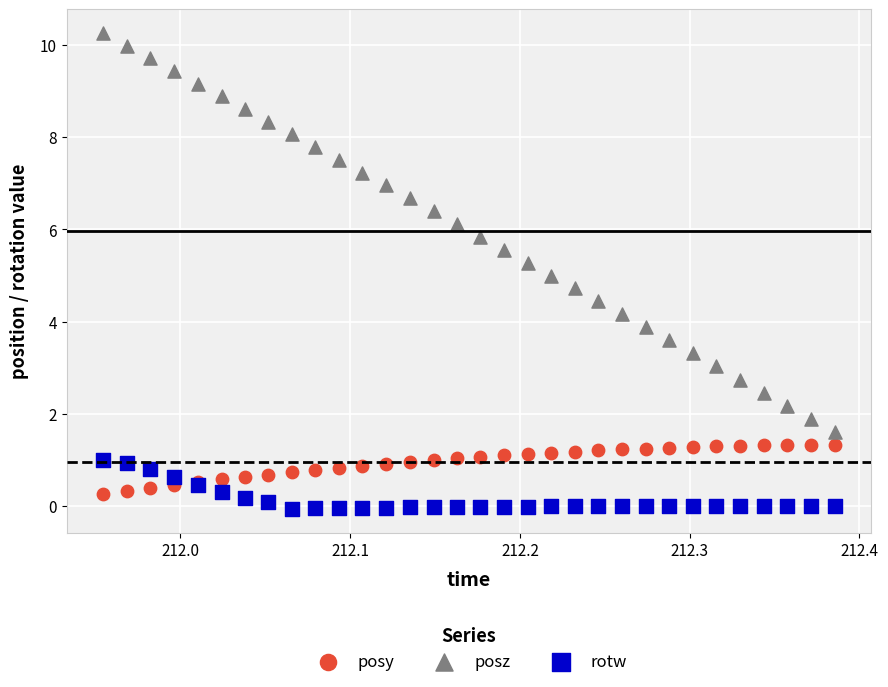

Which series reaches the maximum Y coordinate?

posz